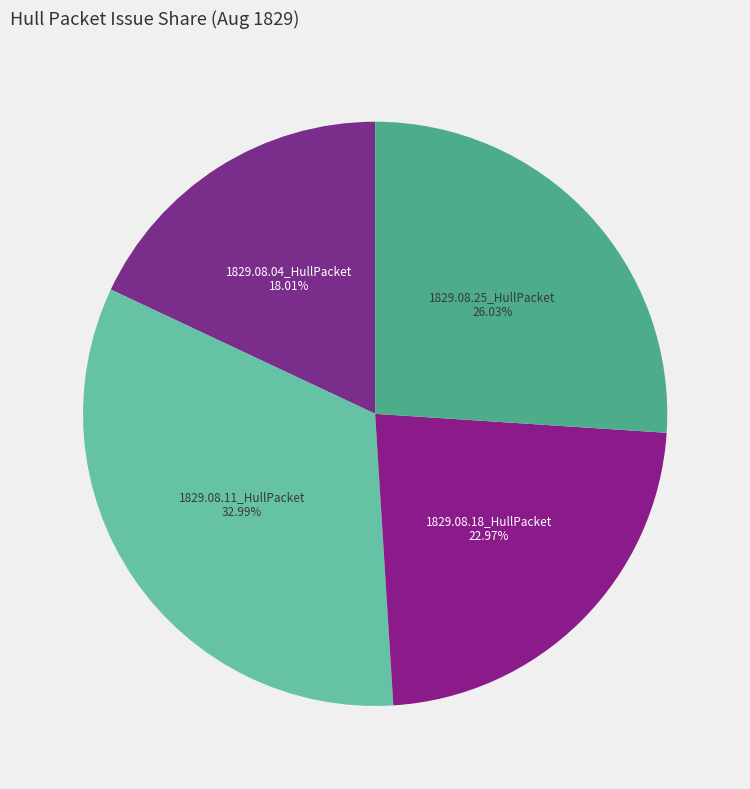

The 1829.08.04_HullPacket slice represents 5% of the pie. True or false?

False